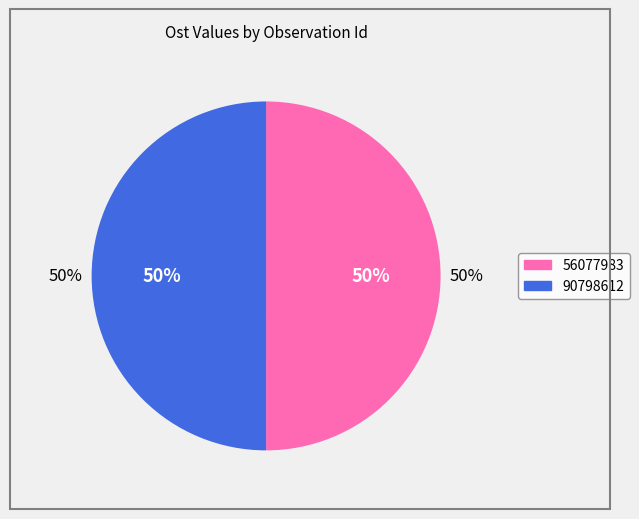

True or false: 56077983 accounts for 56% of the total.

False